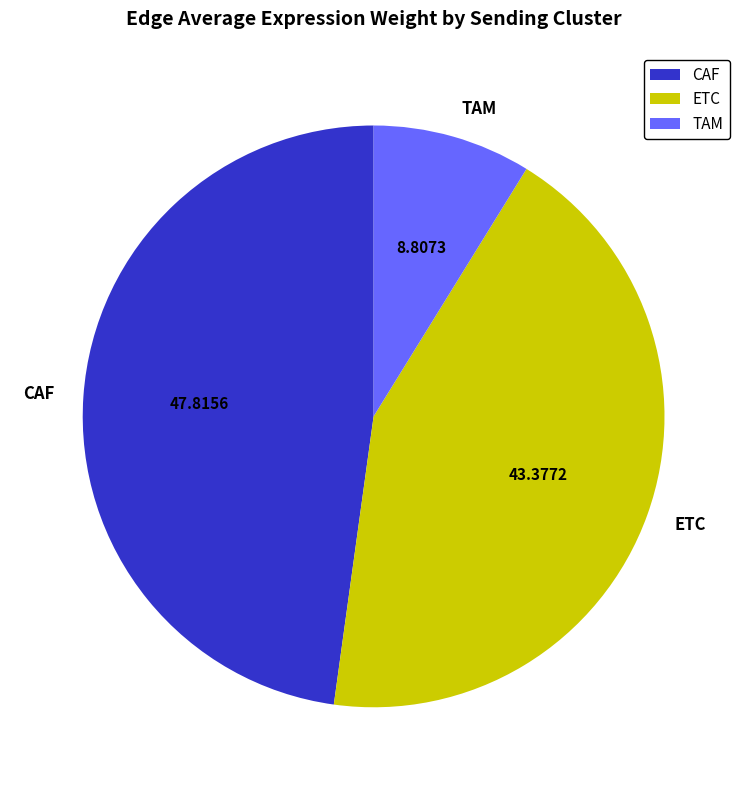

Which category has the smallest portion of the pie?

TAM